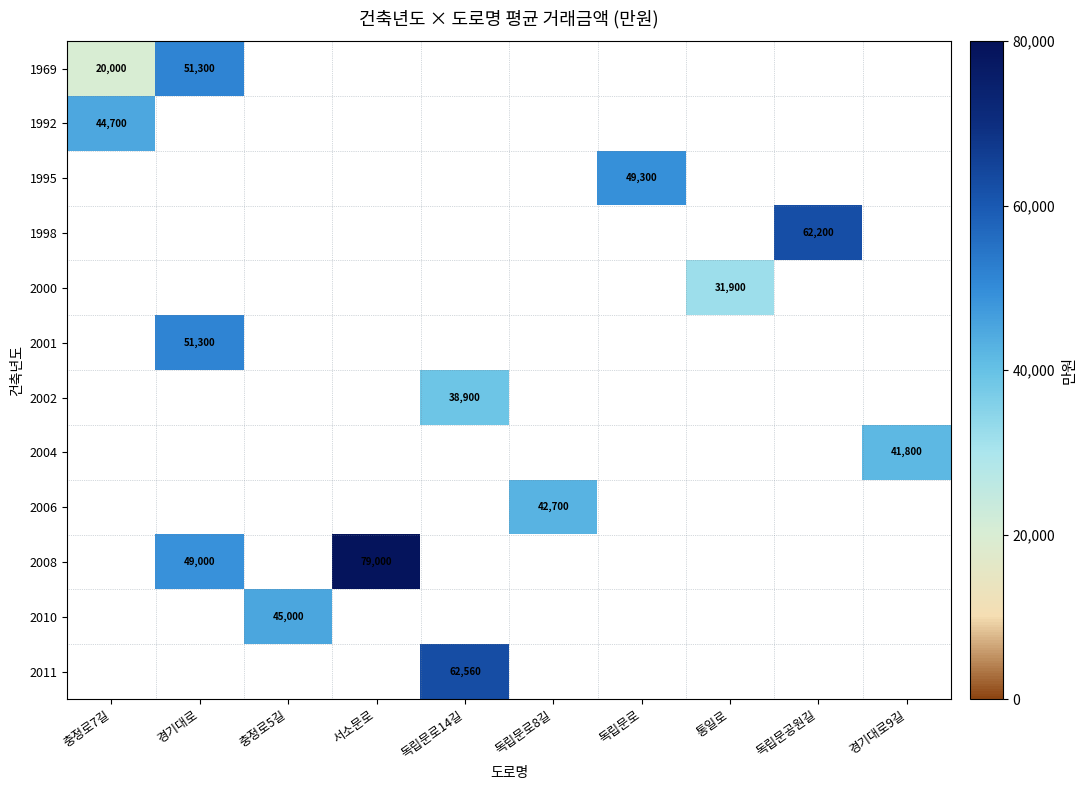

Count the number of data series in this chart.

12